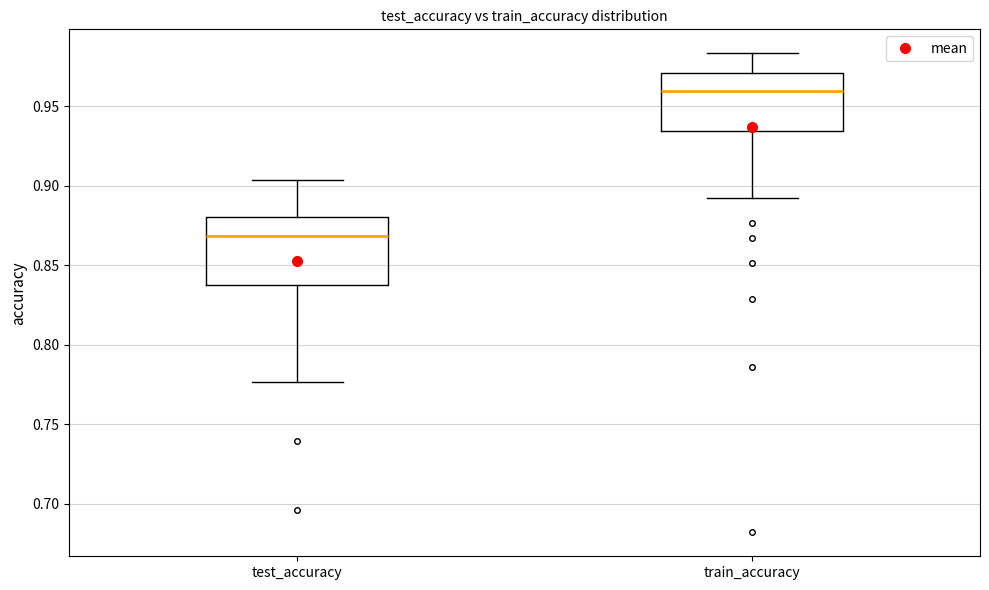

Which box's median line is the lowest?

test_accuracy